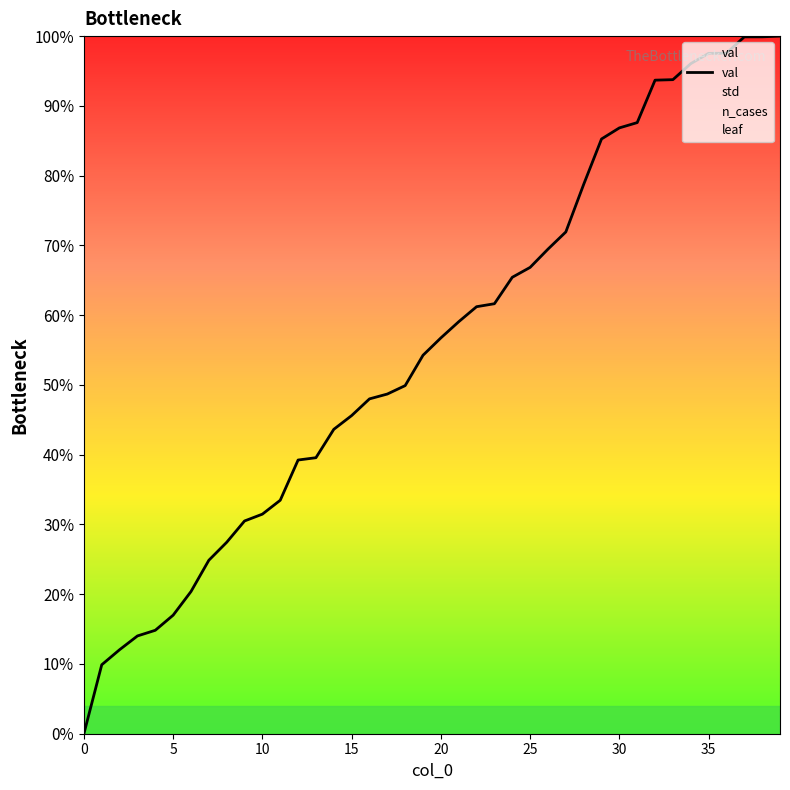

What is the change in value from 22 to 27?

+10.7